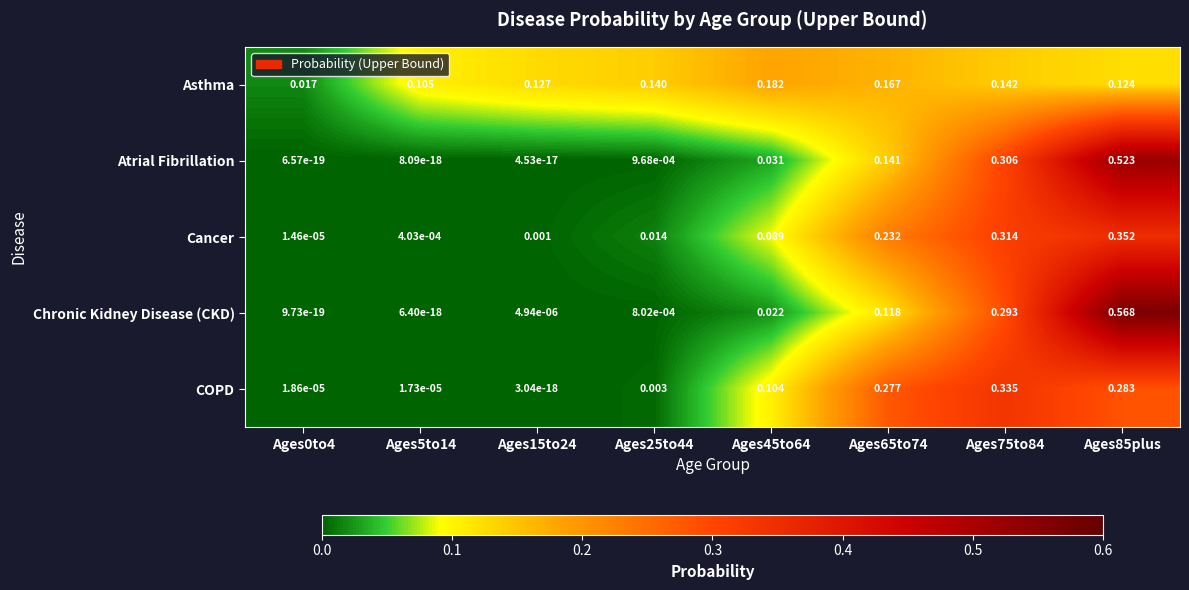

Which series has the largest total across all categories?

Asthma